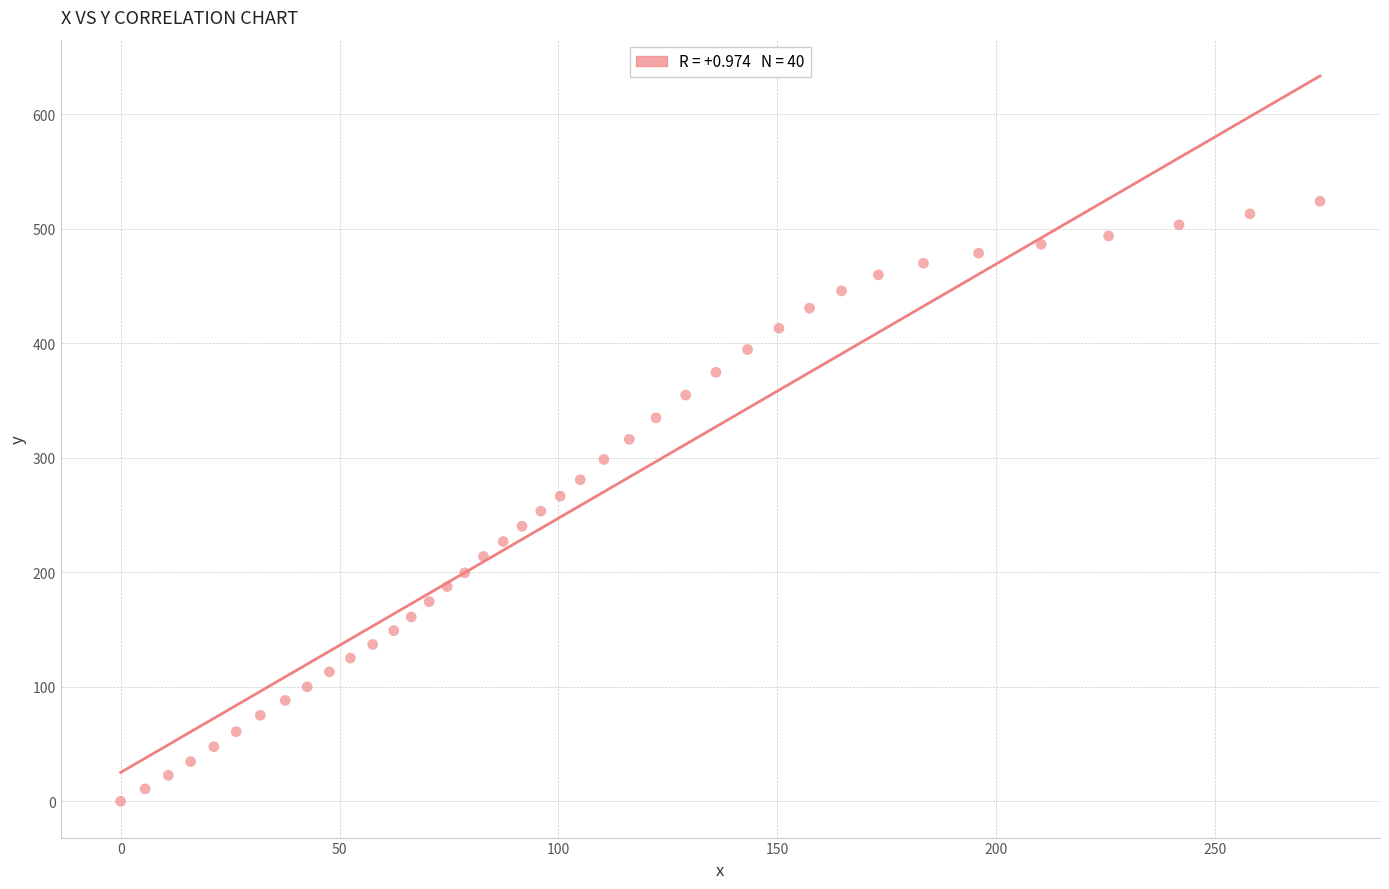

What is the range of X values (max minus min)?

274.0